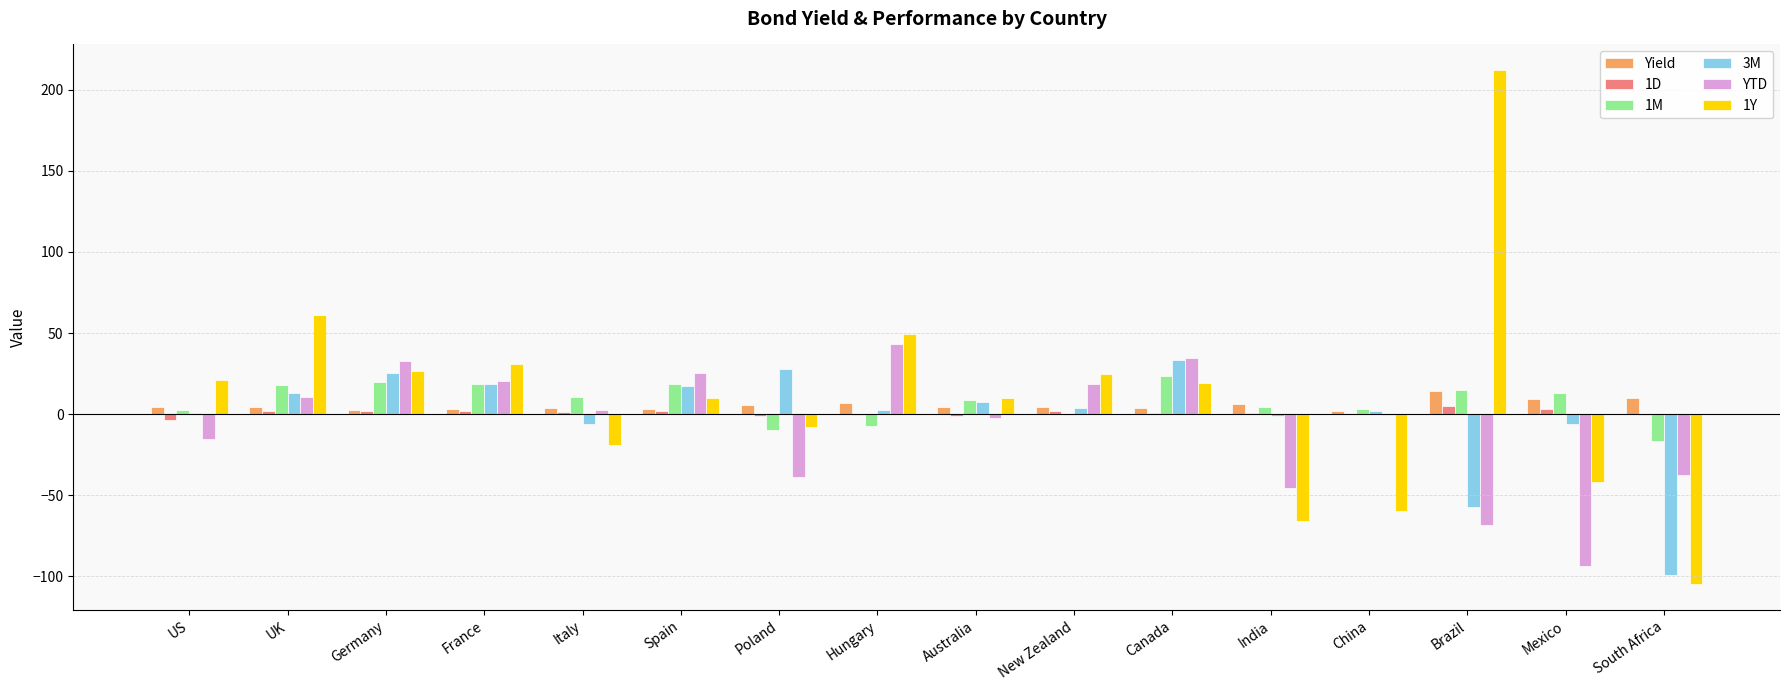

Is the value of 1D at Germany greater than the value of Yield at Brazil?

No